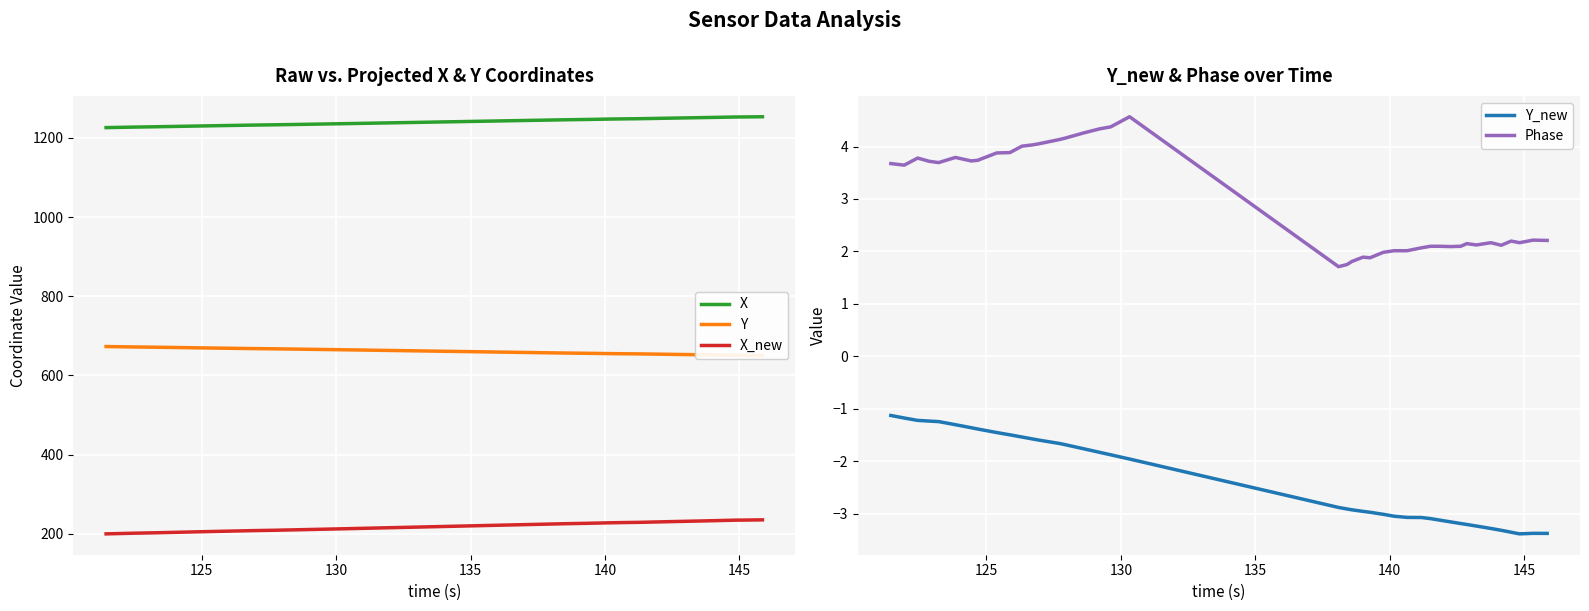

Reading left to right, what are all the values shown in this chart?

X: 1225.8	1226.5	1227.1	1227.5	1227.9	1228.7	1229.4	1229.7	1230.5	1231.0	1231.5	1232.0	1232.2	1233.0	1233.2	1233.9	1234.6	1235.1	1235.9	1245.1	1245.5	1245.7	1246.1	1246.4	1246.9	1247.4	1247.9	1248.3	1248.6	1249.0	1249.6	1250.0	1250.3	1250.7	1251.3	1251.7	1252.2	1252.6	1252.9	1253.3
Y: 672.8	672.3	671.8	671.5	671.2	670.6	670.0	669.8	669.1	668.6	668.2	667.8	667.7	667.0	666.9	666.2	665.7	665.3	664.6	656.8	656.5	656.4	656.0	655.8	655.4	655.0	654.6	654.4	654.1	653.8	653.3	653.0	652.8	652.4	651.9	651.5	651.2	650.8	650.6	650.4
X_new: 199.7	200.5	201.3	201.9	202.3	203.3	204.2	204.6	205.6	206.3	207.0	207.6	207.9	208.8	209.1	210.1	211.0	211.6	212.6	224.7	225.1	225.4	225.9	226.3	227.0	227.6	228.2	228.7	229.1	229.6	230.3	230.9	231.2	231.7	232.5	233.1	233.7	234.2	234.6	235.1
Y_new: -1.1	-1.2	-1.2	-1.2	-1.2	-1.3	-1.4	-1.4	-1.5	-1.5	-1.5	-1.6	-1.6	-1.7	-1.7	-1.8	-1.8	-1.9	-2.0	-2.9	-2.9	-2.9	-3.0	-3.0	-3.0	-3.0	-3.1	-3.1	-3.1	-3.1	-3.2	-3.2	-3.2	-3.2	-3.3	-3.3	-3.4	-3.4	-3.4	-3.4
Phase: 3.7	3.6	3.8	3.7	3.7	3.8	3.7	3.7	3.9	3.9	4.0	4.0	4.0	4.1	4.2	4.3	4.3	4.4	4.6	1.7	1.7	1.8	1.9	1.9	2.0	2.0	2.0	2.1	2.1	2.1	2.1	2.1	2.1	2.1	2.2	2.1	2.2	2.2	2.2	2.2